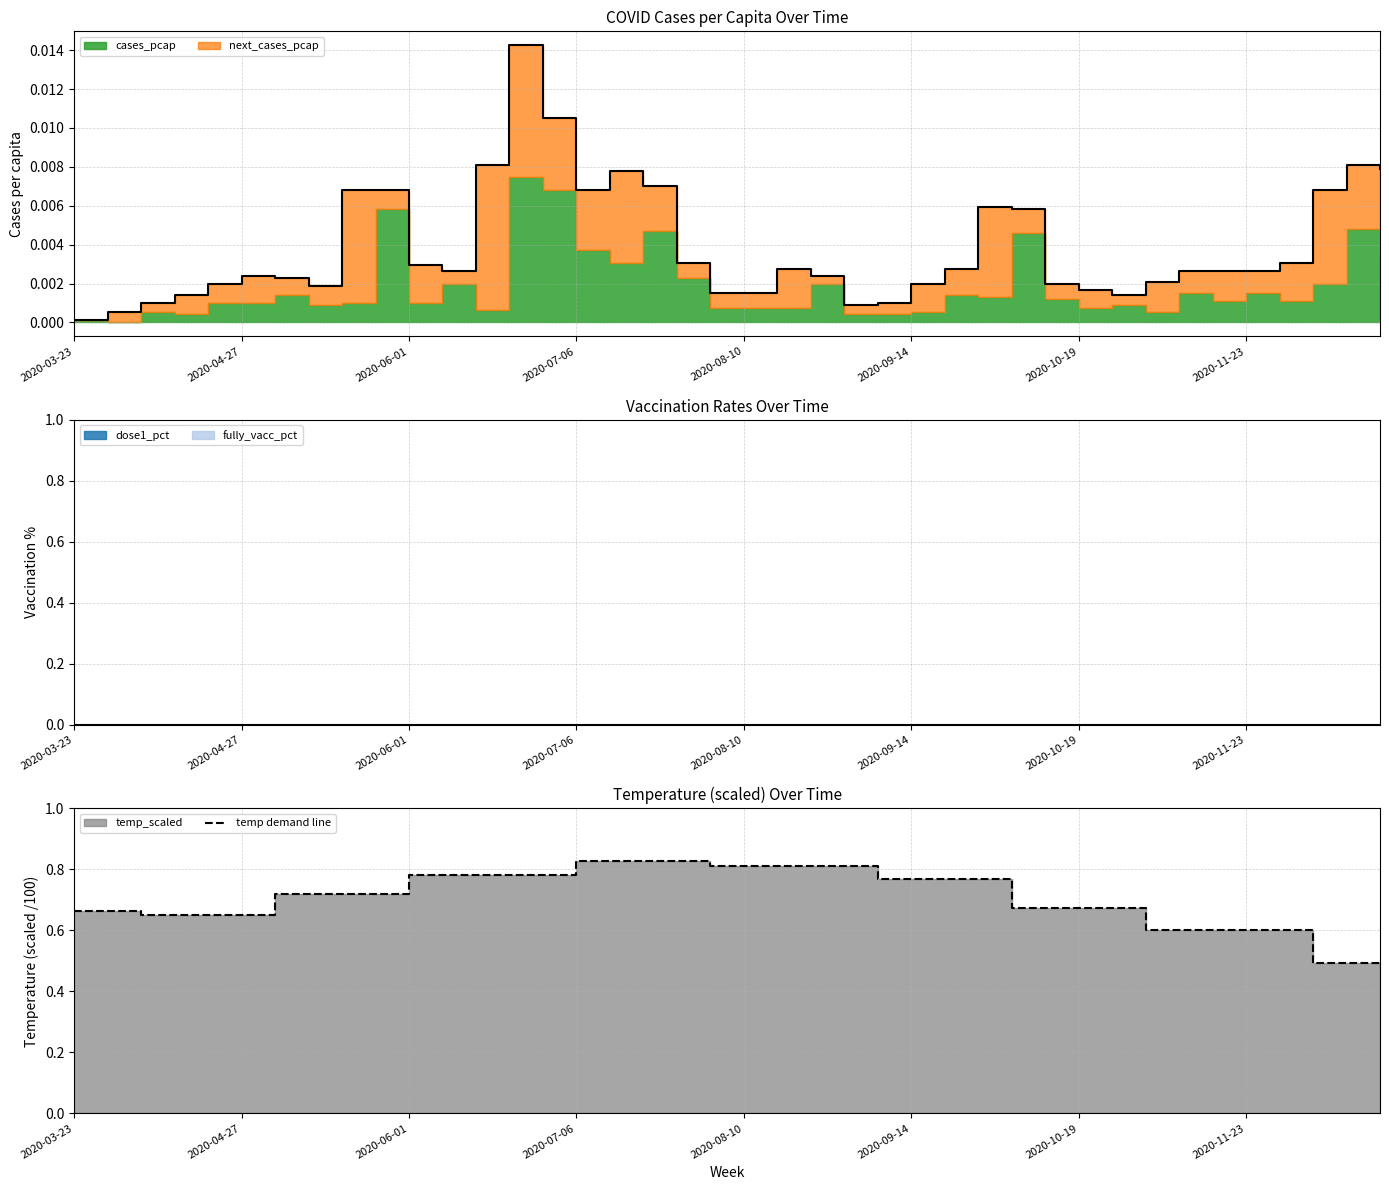

Read the value at 2020-04-27.

0.7